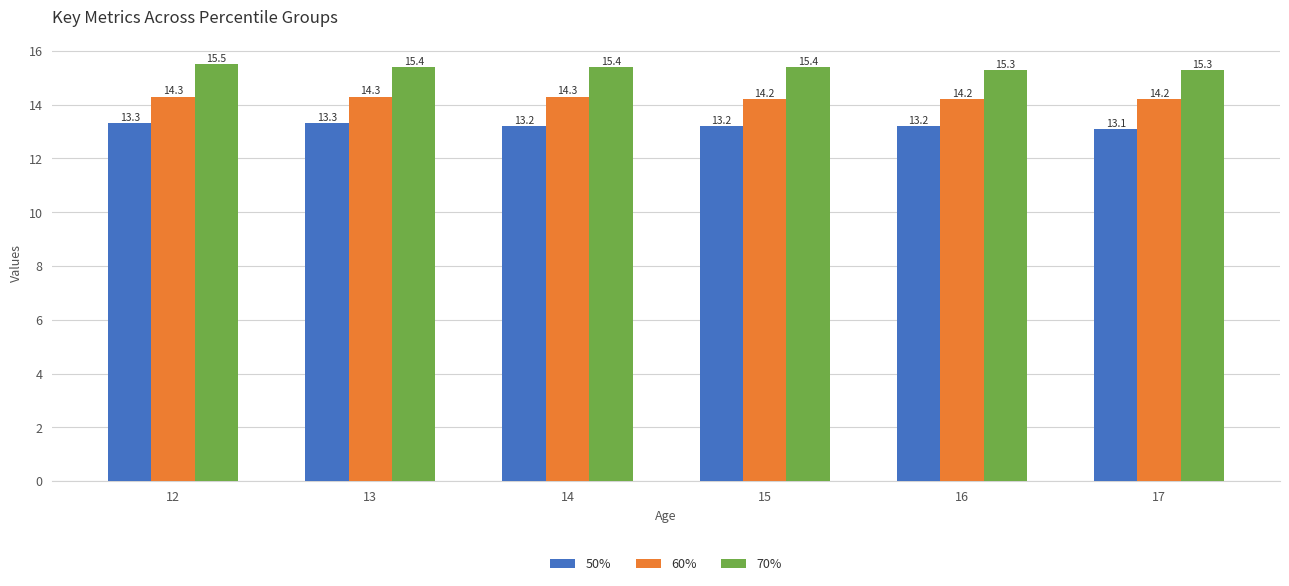

What is the minimum value shown in the chart?

13.1